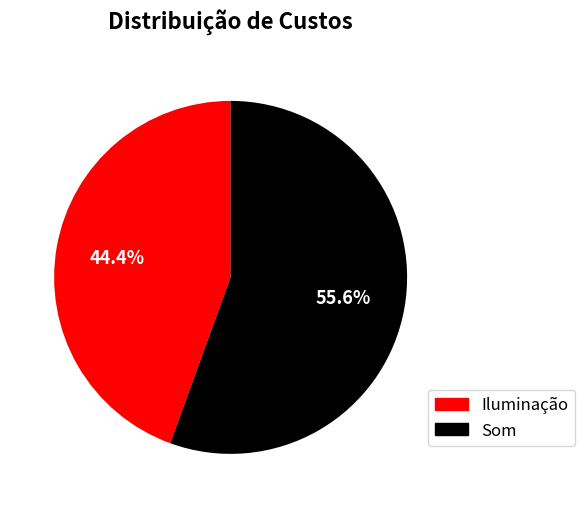

Which category has the biggest portion of the pie?

Som